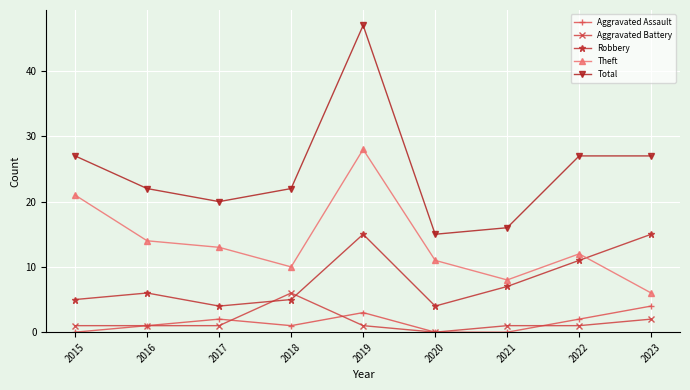

What is the spread (max minus min) of values at 2015?

27